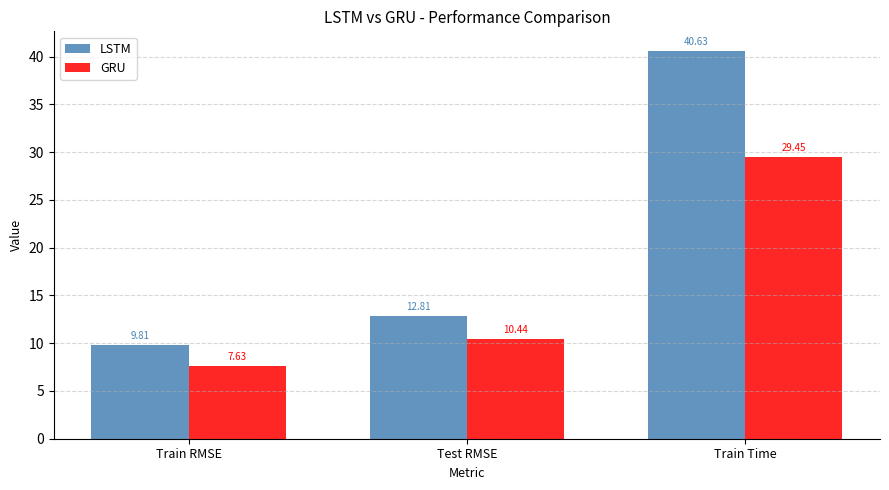

At which label does LSTM first exceed 12?

Test RMSE